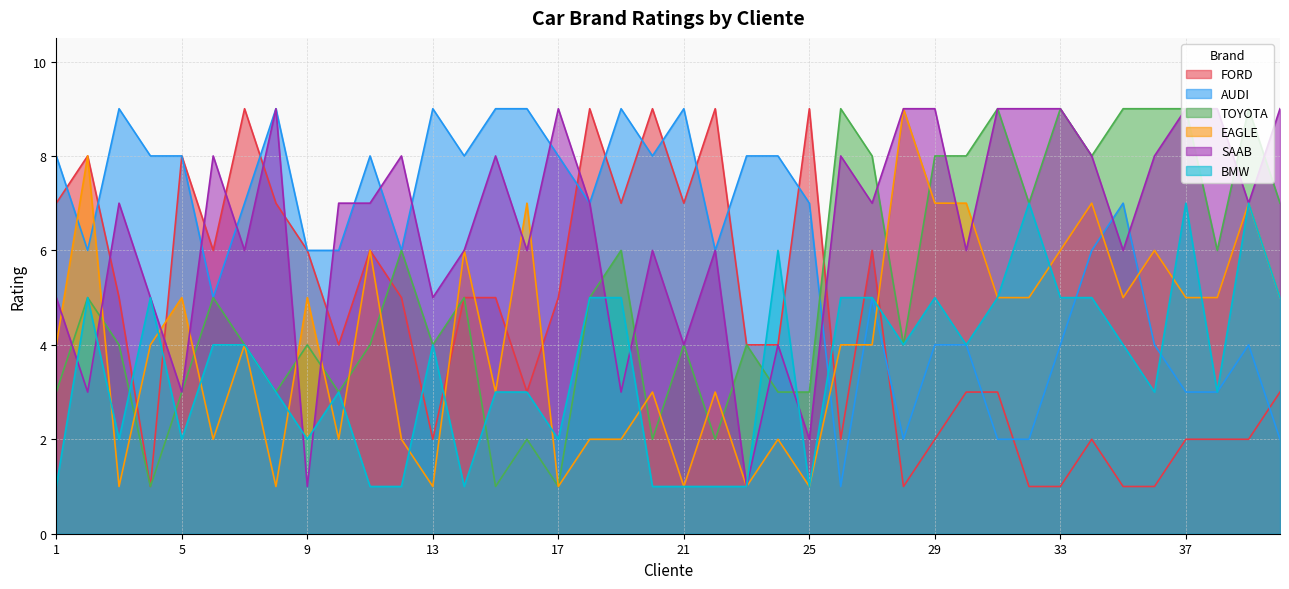

Between 4 and 18, which series saw the biggest shift?

FORD